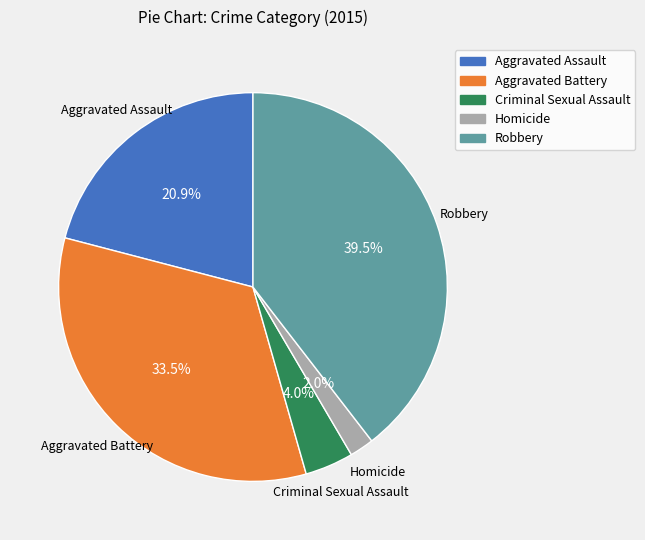

To the nearest percent, what is the difference between the Homicide and Robbery slice percentages?

38%